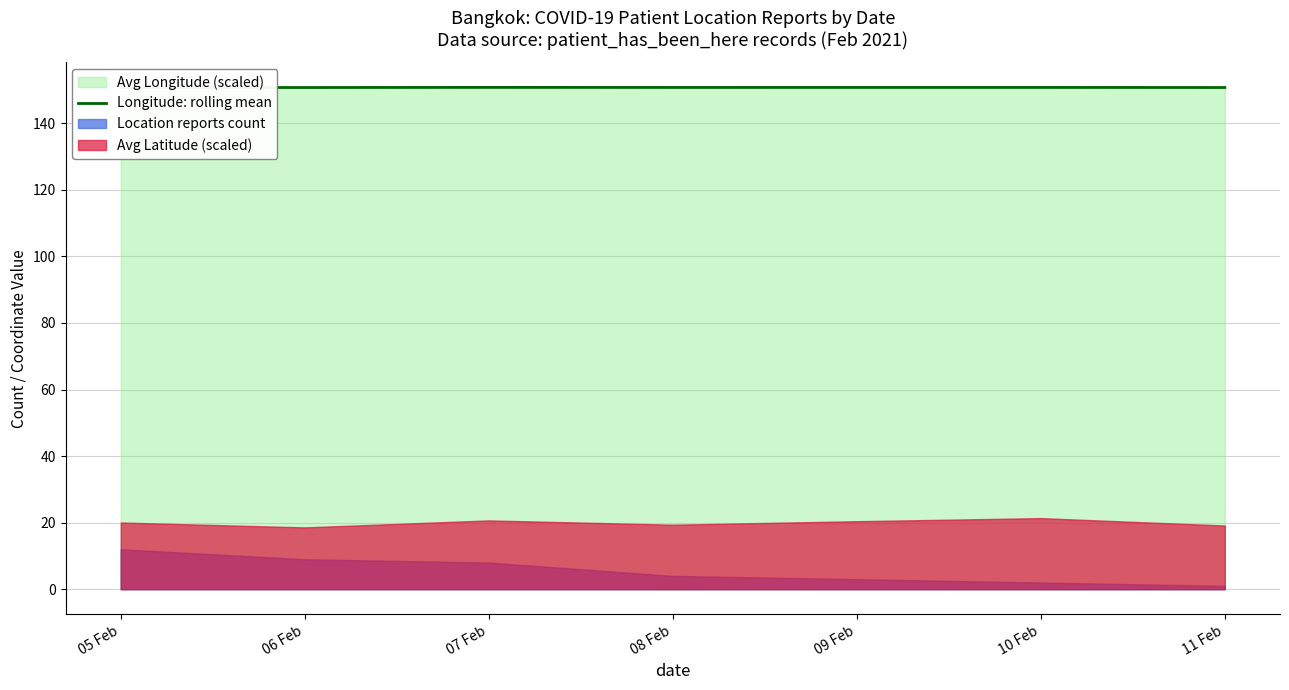

What is the sum of all values?

1055.5